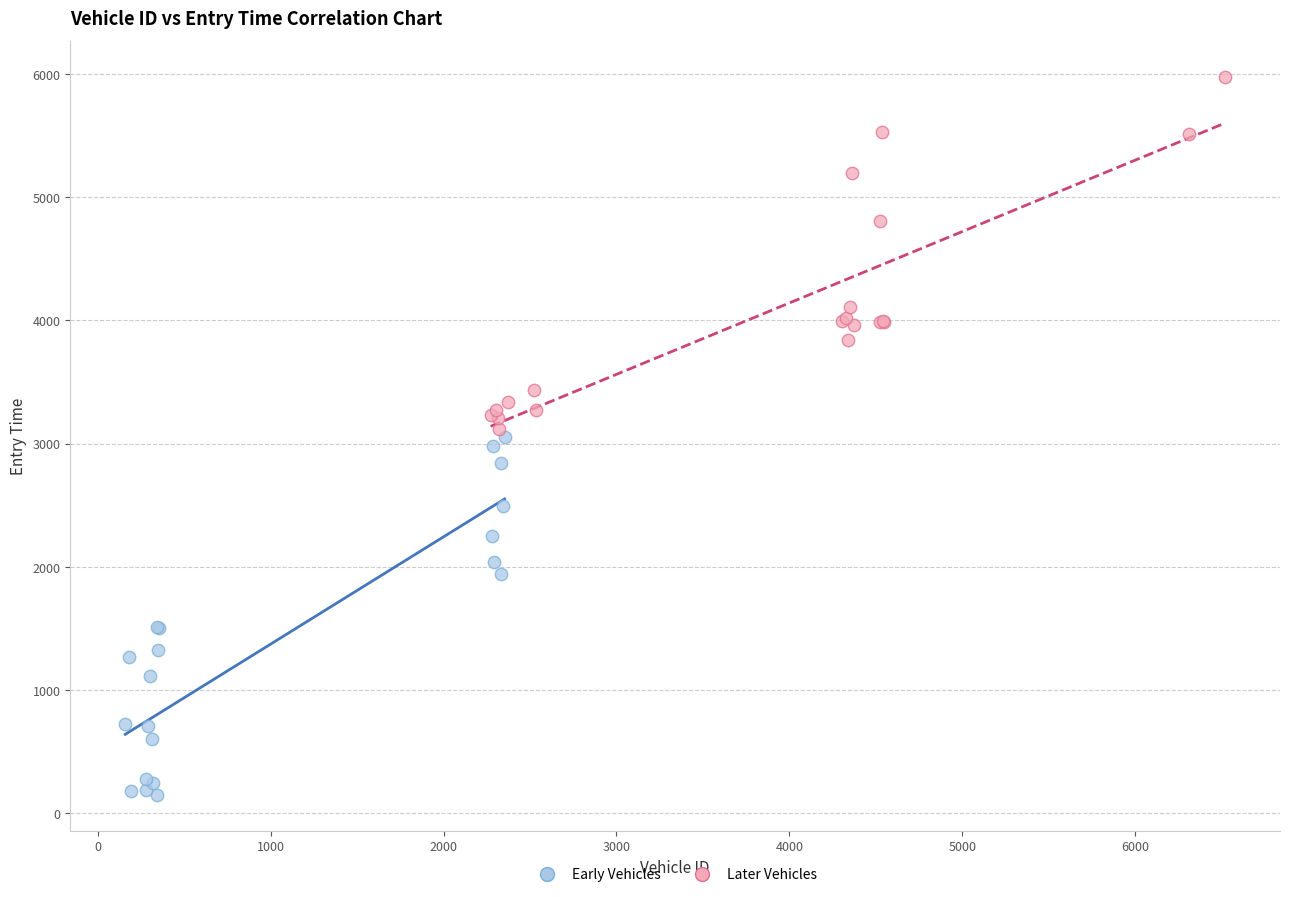

Which series has the widest spread of Y values?

Early Vehicles